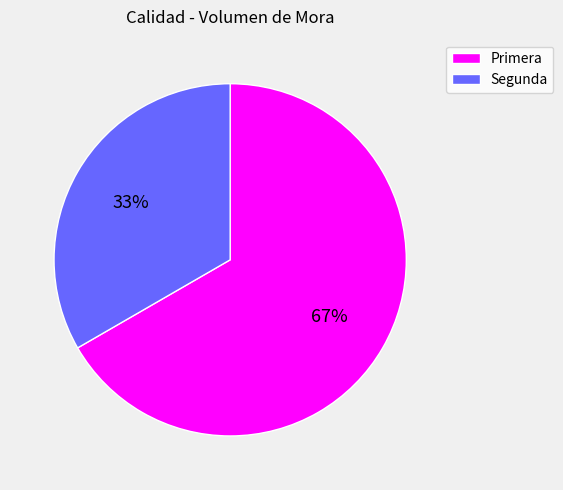

Which category has the smallest portion of the pie?

Segunda